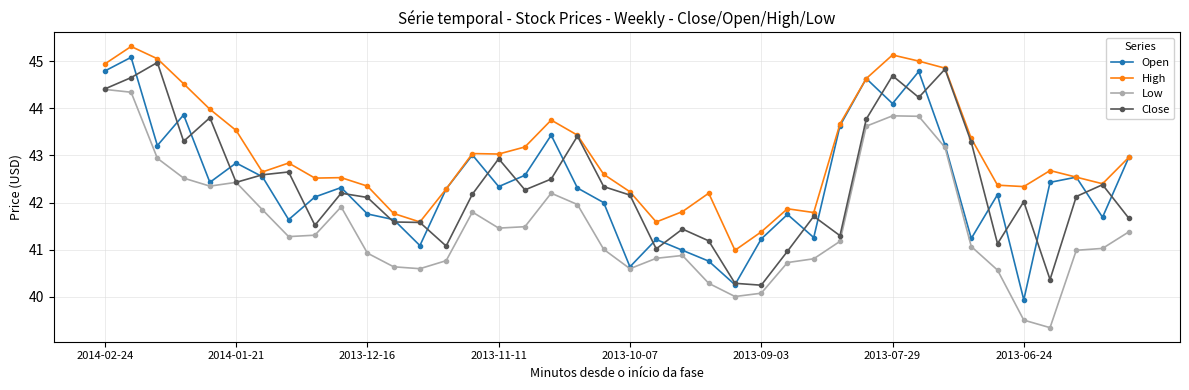

What is the highest value of the Low series?

44.4